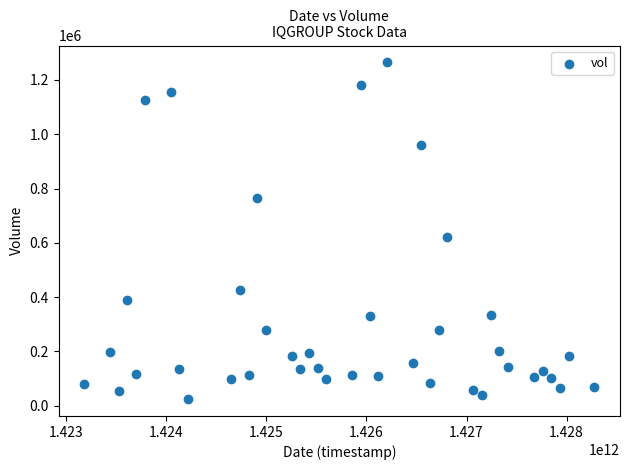

What is the range of X values (max minus min)?

5097600000